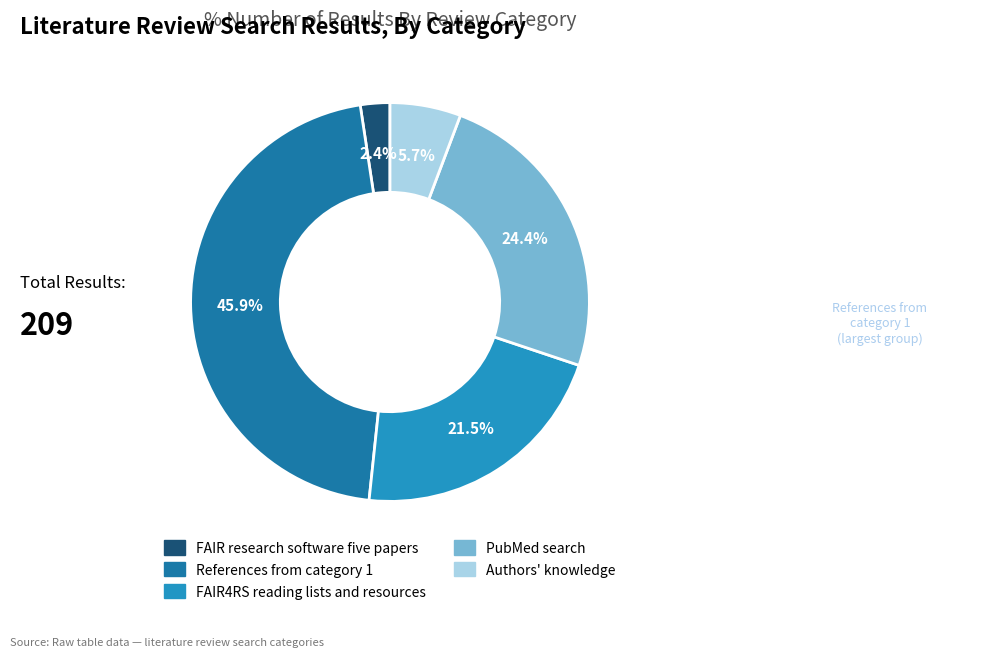

Is there any slice that represents more than half of the pie?

No